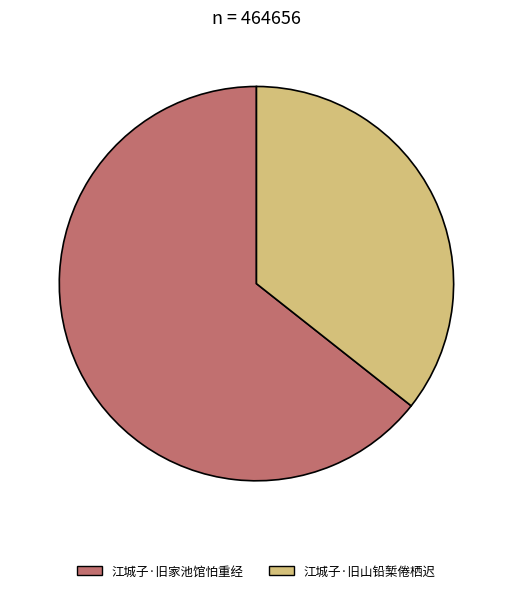

Rank the categories by value from lowest to highest.

江城子·旧山铅椠倦栖迟, 江城子·旧家池馆怕重经